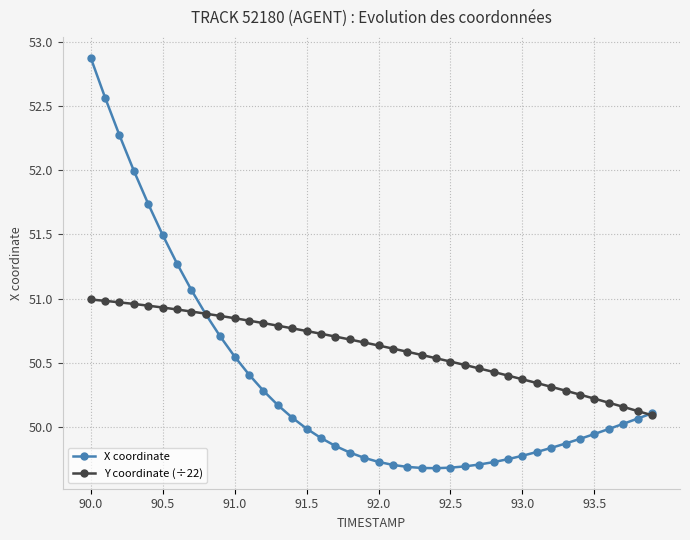

What is the minimum value for Y coordinate (÷22)?

50.1